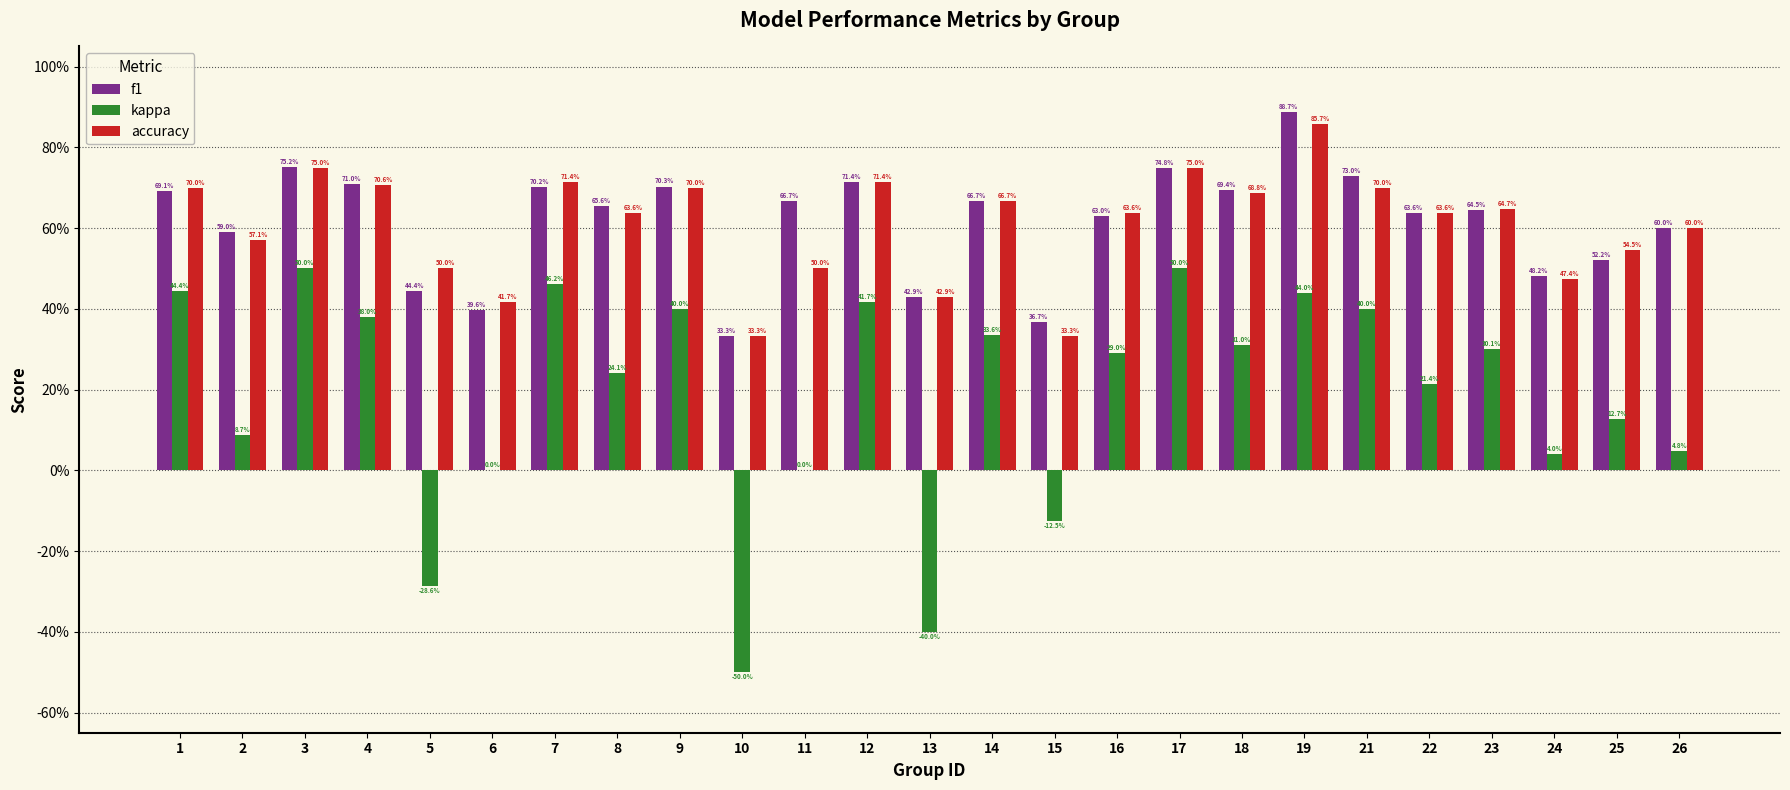

What are all the series names shown in the legend?

f1, kappa, accuracy